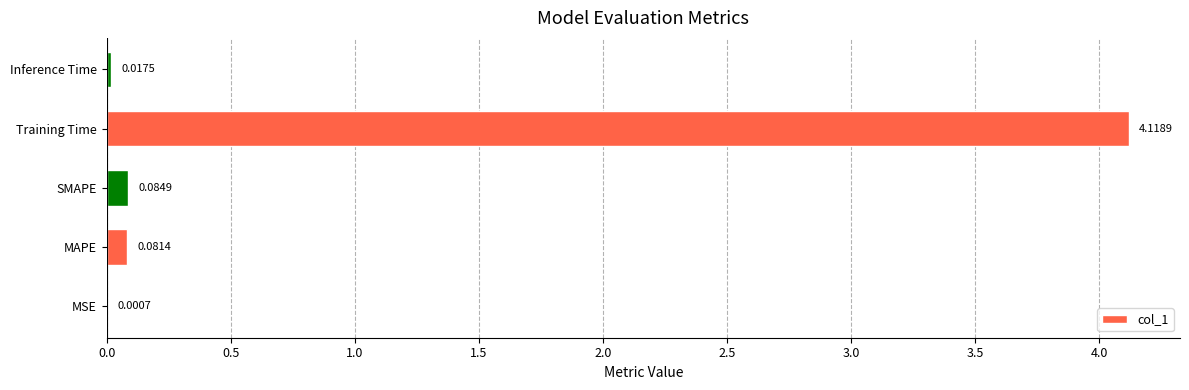

Where is the data nearest to the value 2?

SMAPE